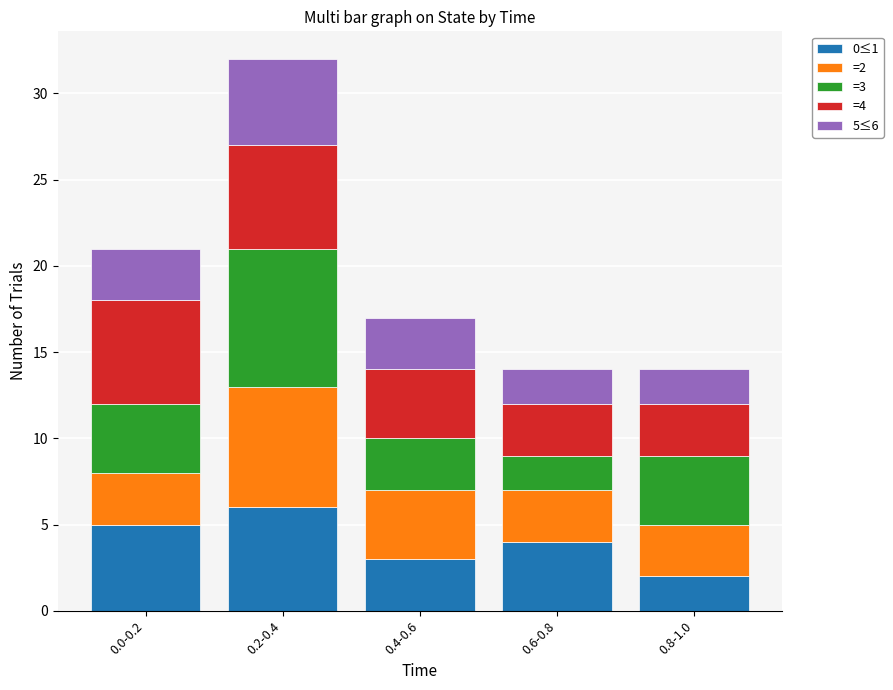

Which category has the highest value in the 0≤1 series?

0.2-0.4